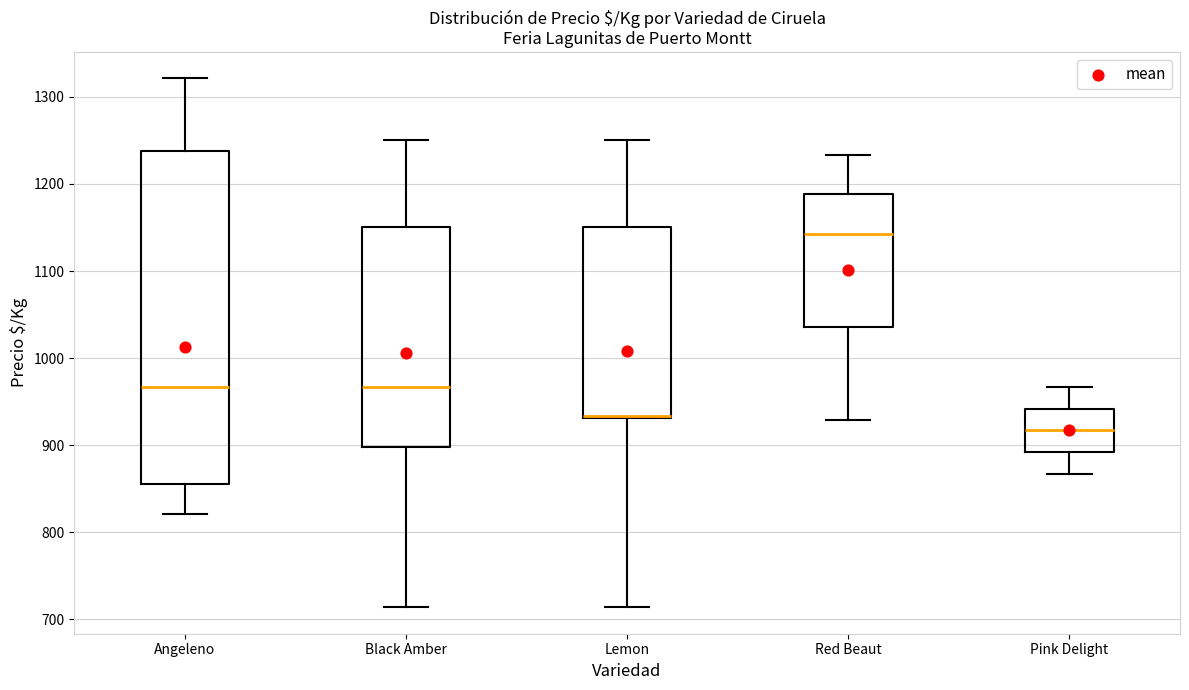

Which box is the tallest, from its lower edge to its upper edge?

Angeleno